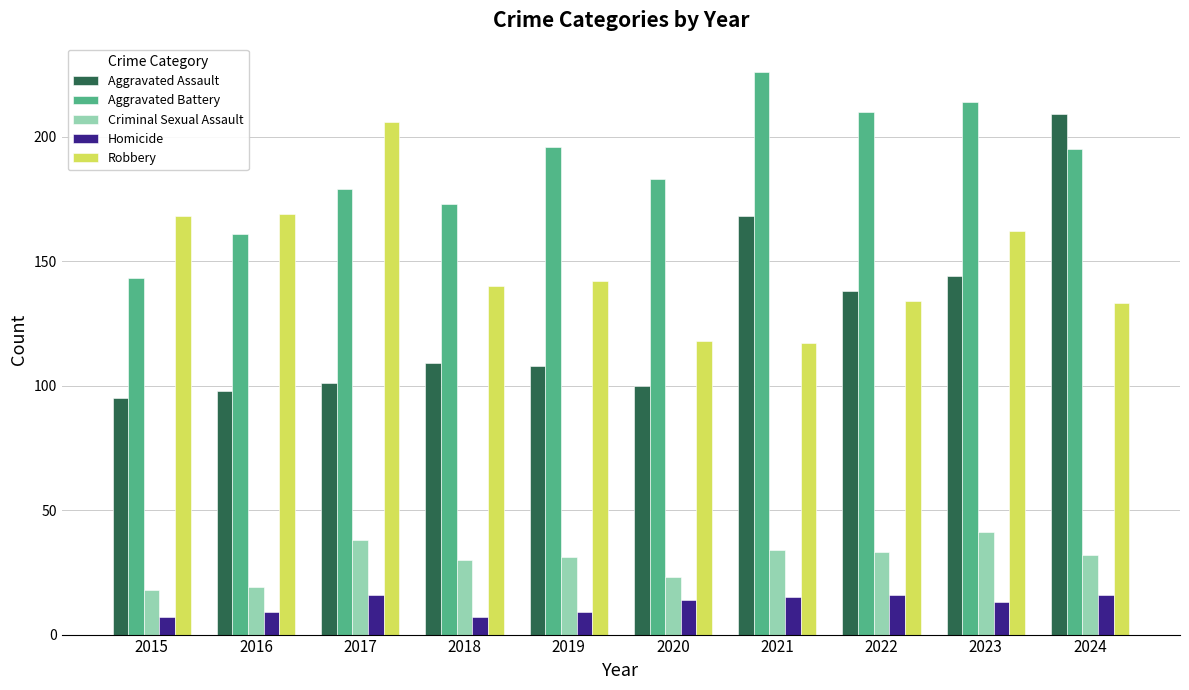

What is the difference between the Aggravated Battery values at 2023 and 2015?

71